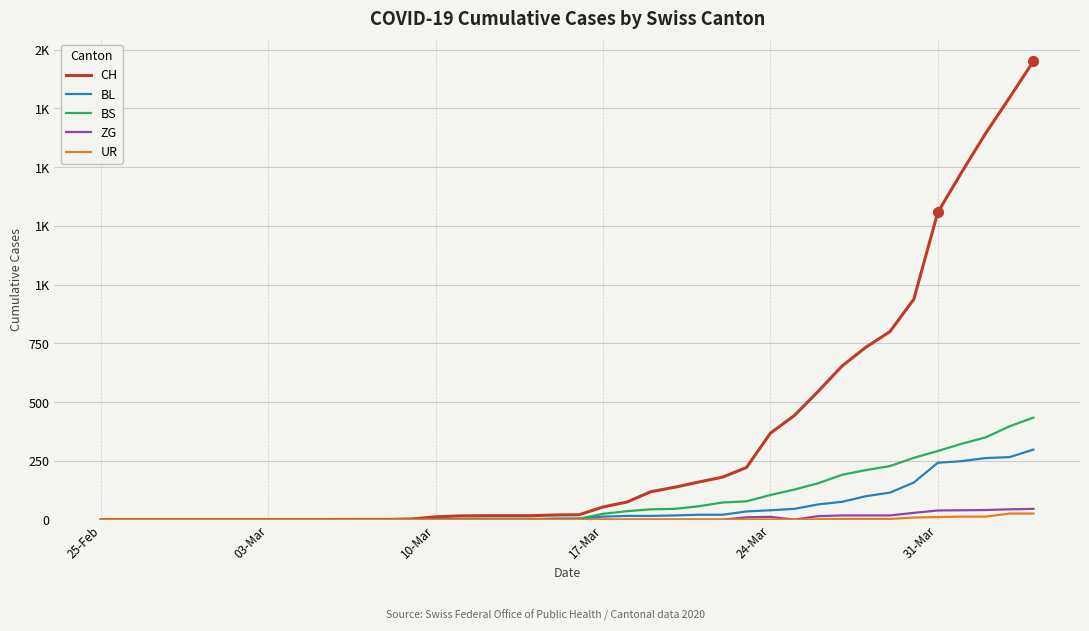

Which series has the largest total across all categories?

CH